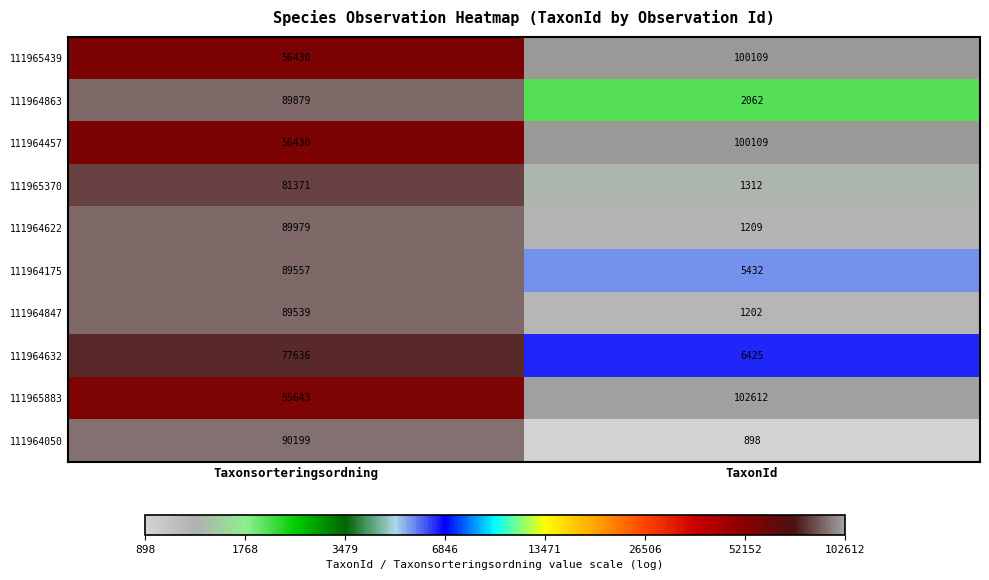

At which category does the chart reach its peak across all series?

TaxonId